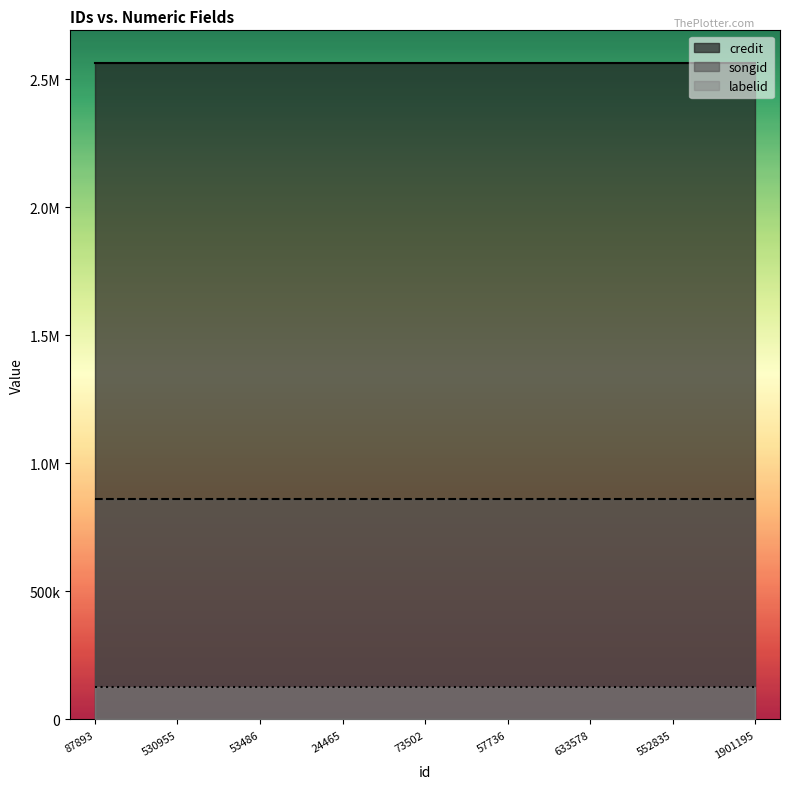

Rank the series by their average value, from highest to lowest.

credit, songid, labelid